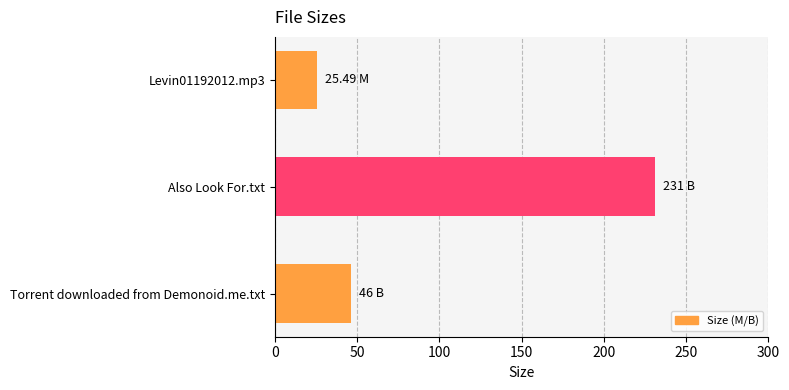

List the labels in order of value, largest first.

Also Look For.txt, Torrent downloaded from Demonoid.me.txt, Levin01192012.mp3